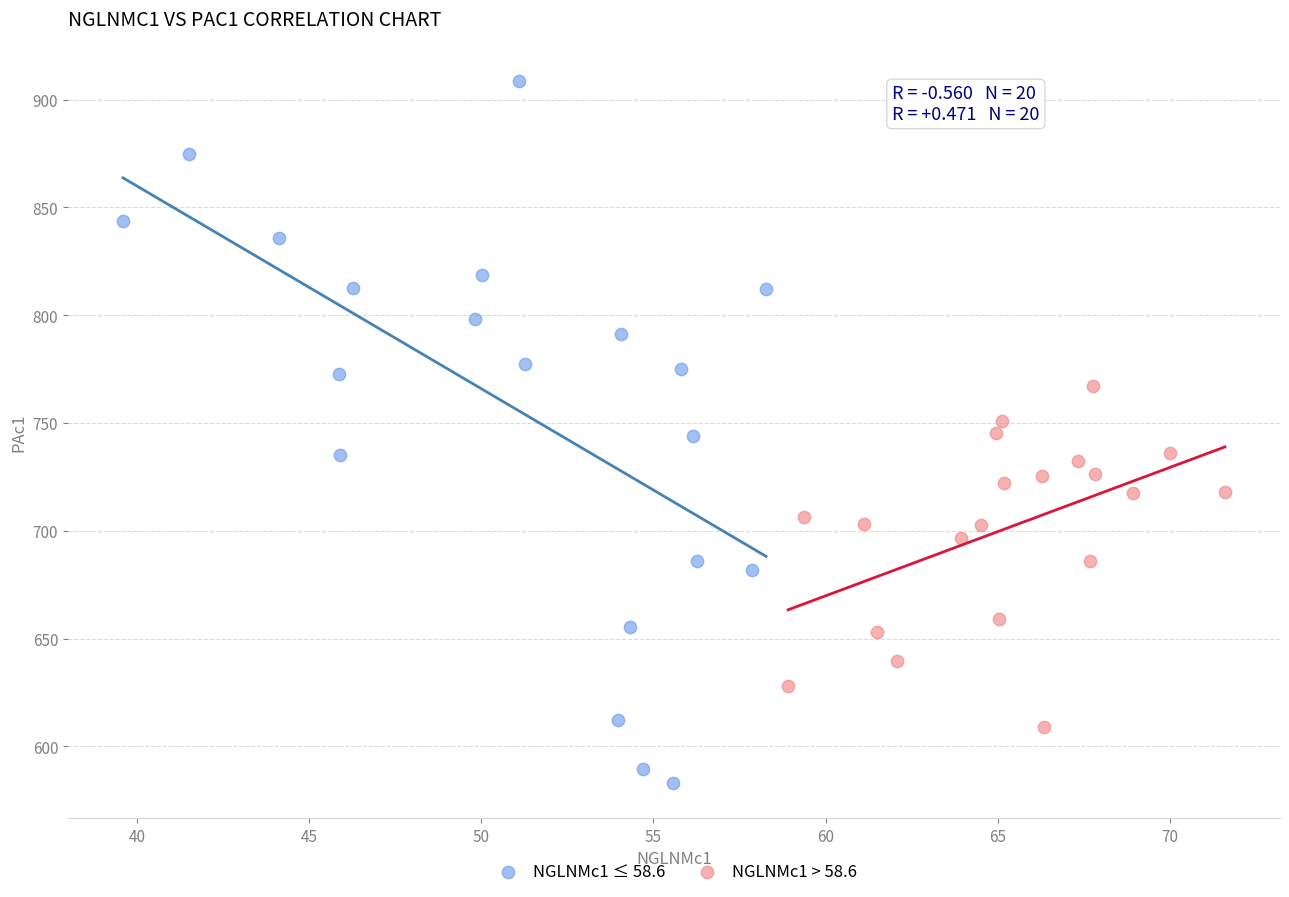

Which series has the widest spread of Y values?

NGLNMc1 ≤ 58.6